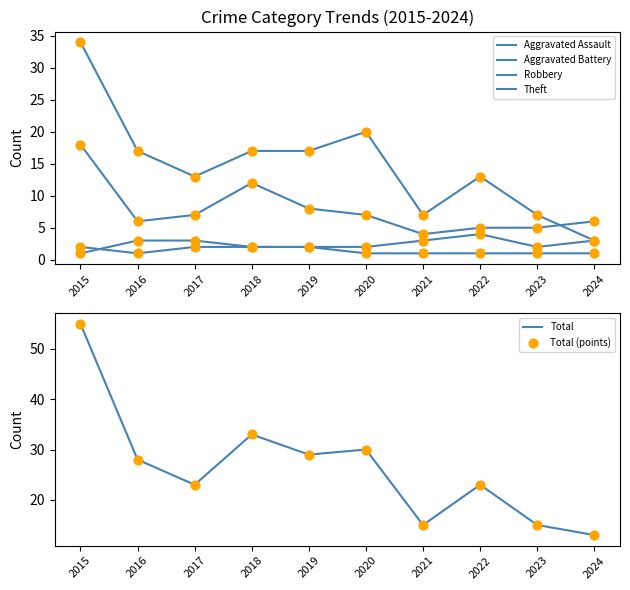

Which series has the largest total across all categories?

Total